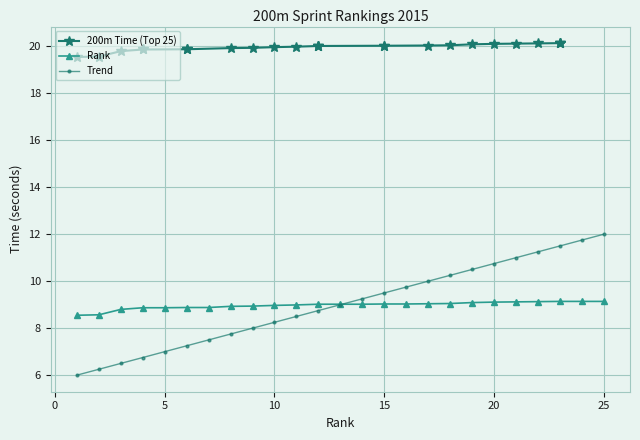

What is the sum of all Rank values?

224.3